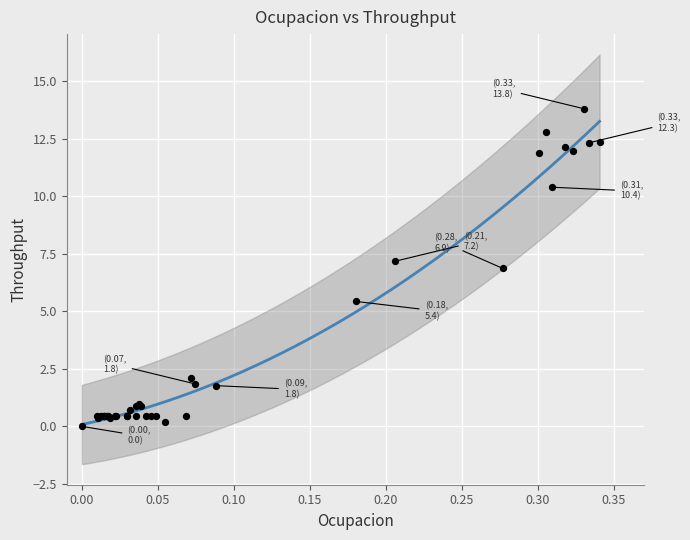

What Y value in the scatter plot is closest to 6?

5.4